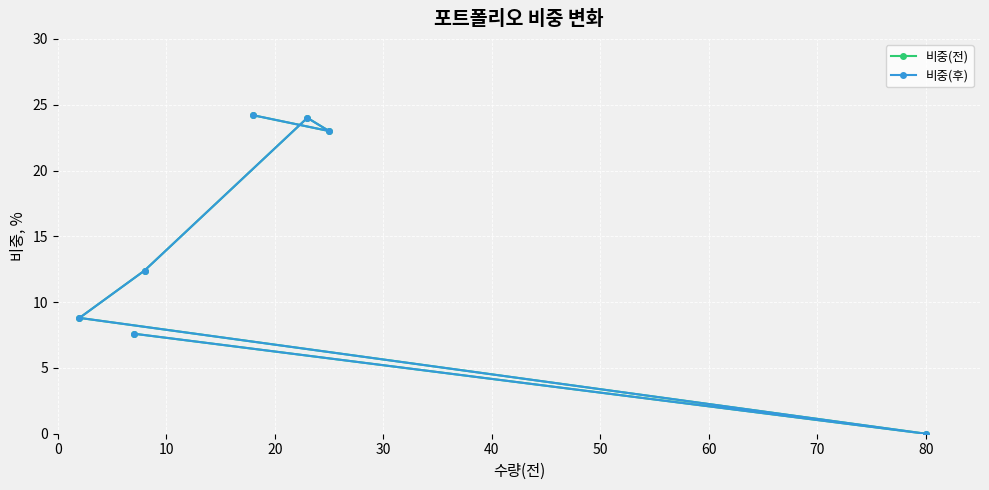

List the series in order of their peak value, highest first.

비중(전), 비중(후)